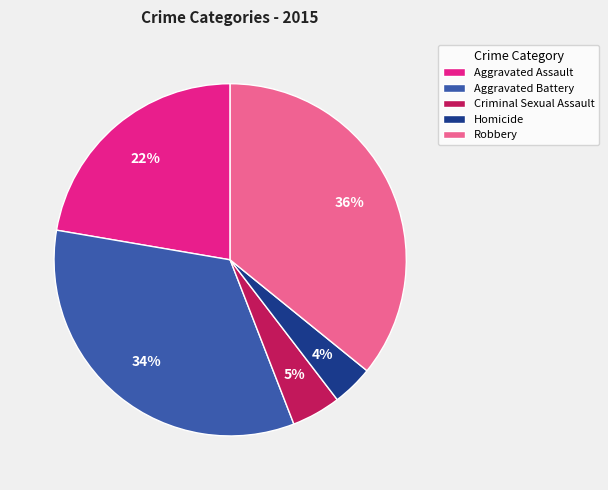

Does Aggravated Battery account for over 50% of the chart?

No